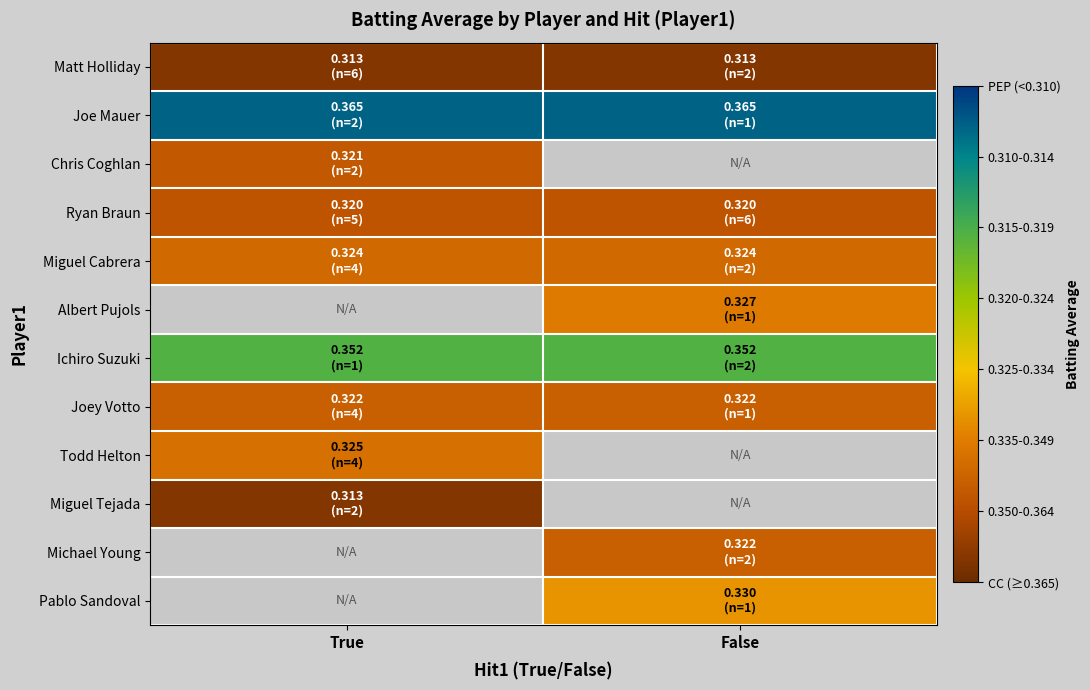

Is it true that Ichiro Suzuki equals 0.4 at True?

True